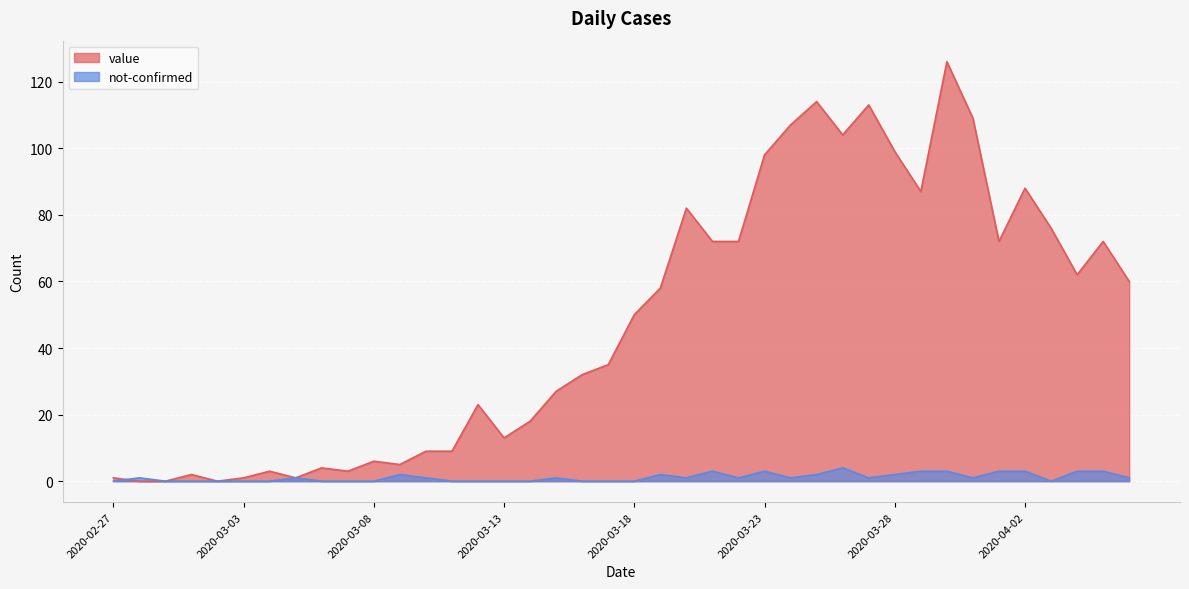

Rank the series by their maximum value, from highest to lowest.

value, not-confirmed